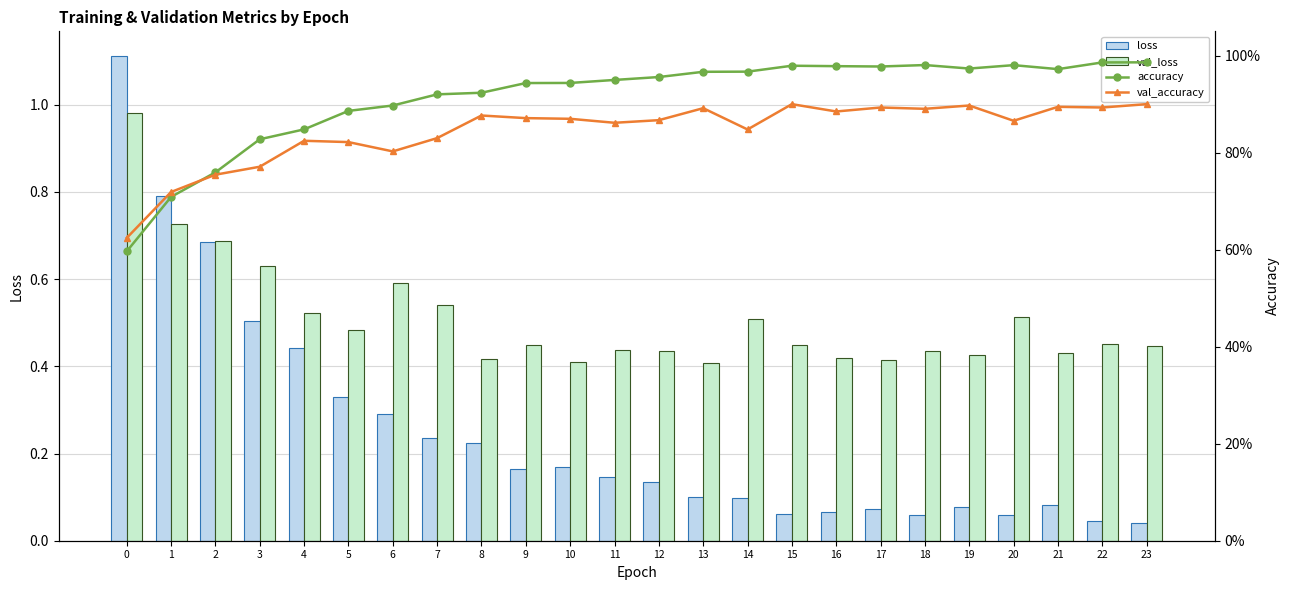

Reading right to left, list all the values displayed in this chart.

loss: 23=0.0	22=0.0	21=0.1	20=0.1	19=0.1	18=0.1	17=0.1	16=0.1	15=0.1	14=0.1	13=0.1	12=0.1	11=0.1	10=0.2	9=0.2	8=0.2	7=0.2	6=0.3	5=0.3	4=0.4	3=0.5	2=0.7	1=0.8	0=1.1
val_loss: 23=0.4	22=0.5	21=0.4	20=0.5	19=0.4	18=0.4	17=0.4	16=0.4	15=0.4	14=0.5	13=0.4	12=0.4	11=0.4	10=0.4	9=0.4	8=0.4	7=0.5	6=0.6	5=0.5	4=0.5	3=0.6	2=0.7	1=0.7	0=1.0
accuracy: 23=1.0	22=1.0	21=1.0	20=1.0	19=1.0	18=1.0	17=1.0	16=1.0	15=1.0	14=1.0	13=1.0	12=1.0	11=0.9	10=0.9	9=0.9	8=0.9	7=0.9	6=0.9	5=0.9	4=0.8	3=0.8	2=0.8	1=0.7	0=0.6
val_accuracy: 23=0.9	22=0.9	21=0.9	20=0.9	19=0.9	18=0.9	17=0.9	16=0.9	15=0.9	14=0.8	13=0.9	12=0.9	11=0.9	10=0.9	9=0.9	8=0.9	7=0.8	6=0.8	5=0.8	4=0.8	3=0.8	2=0.8	1=0.7	0=0.6